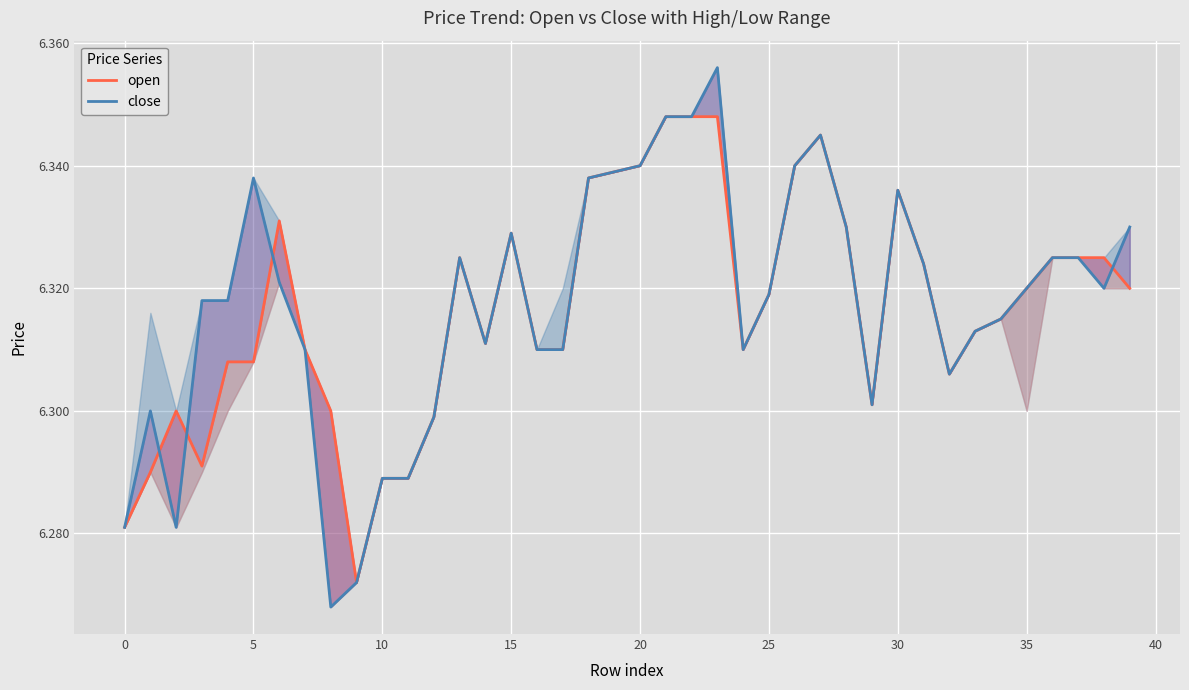

Which has a higher value, 22 or 30?

22